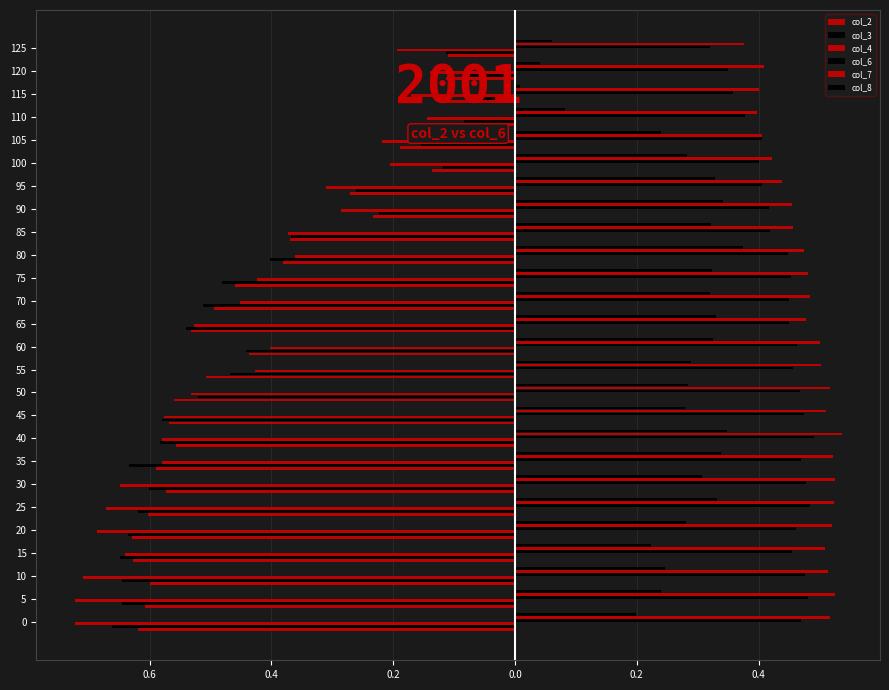

What is the maximum value shown in the chart?

0.5